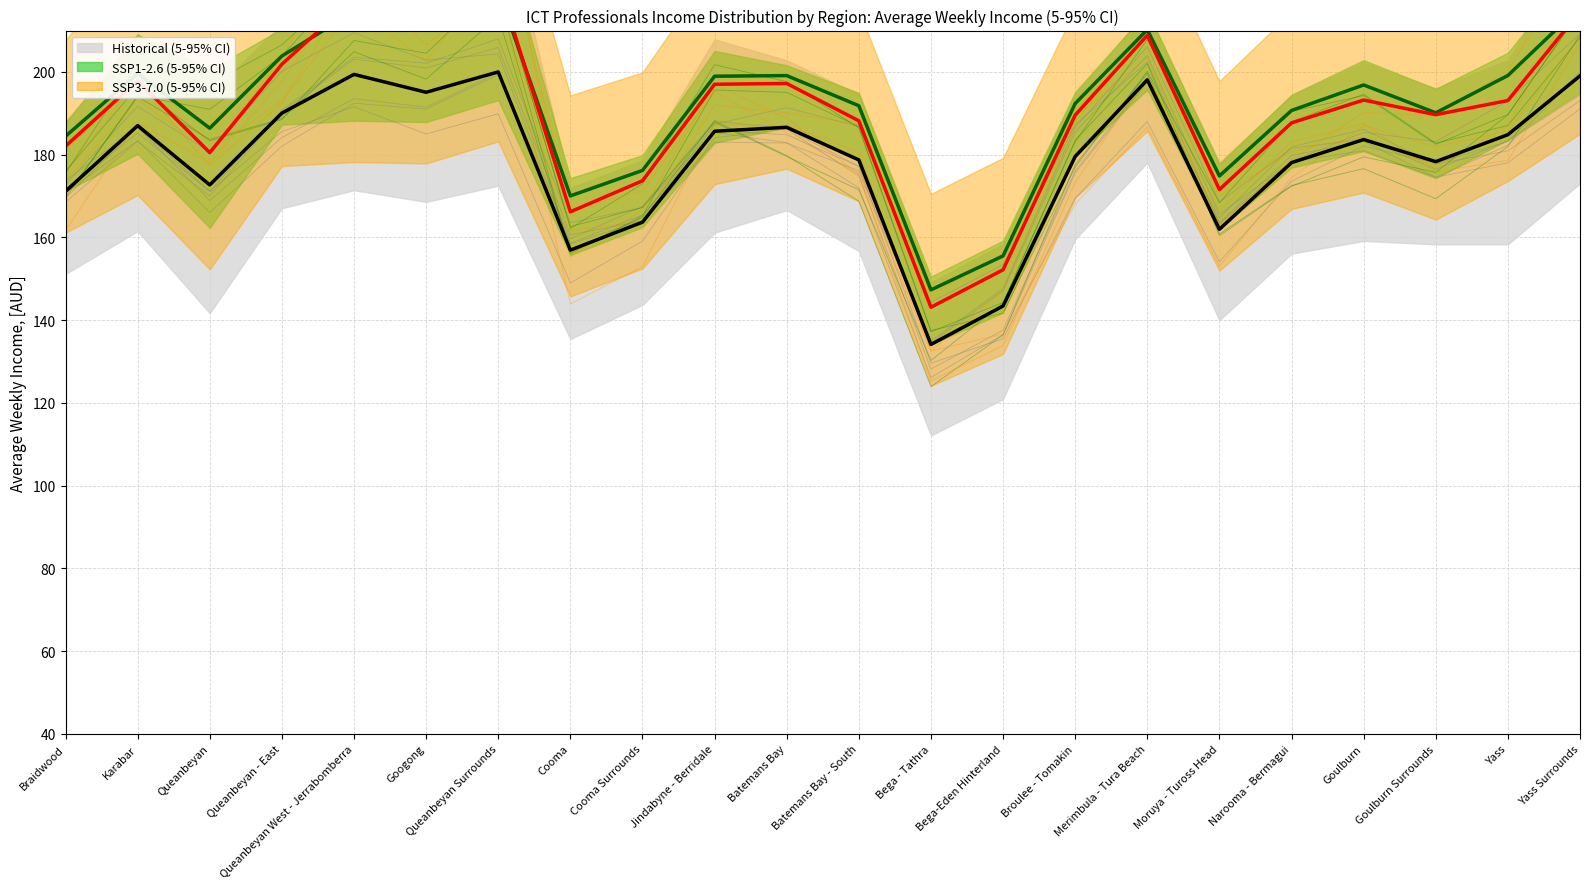

The value of SSP3-7.0 median at Broulee - Tomakin is 266.7. True or false?

False